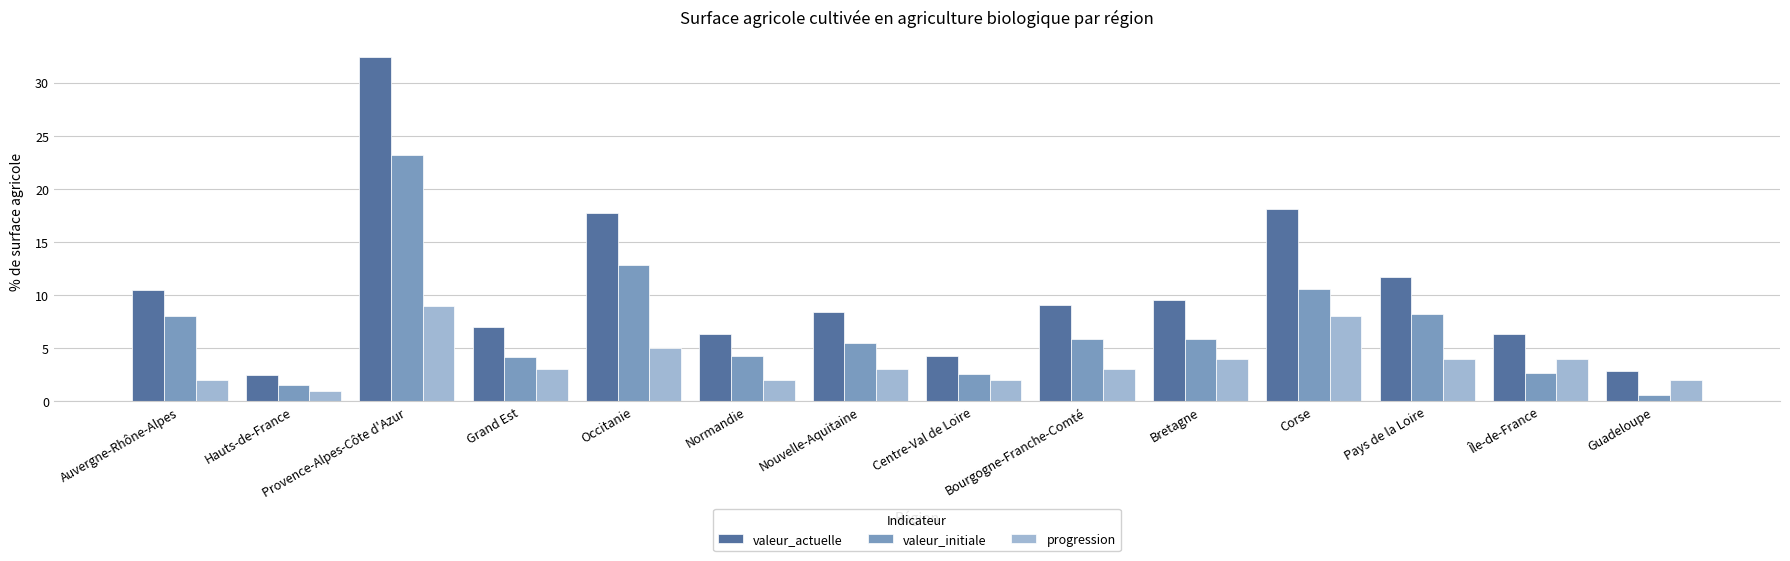

What are all the series names shown in the legend?

valeur_actuelle, valeur_initiale, progression